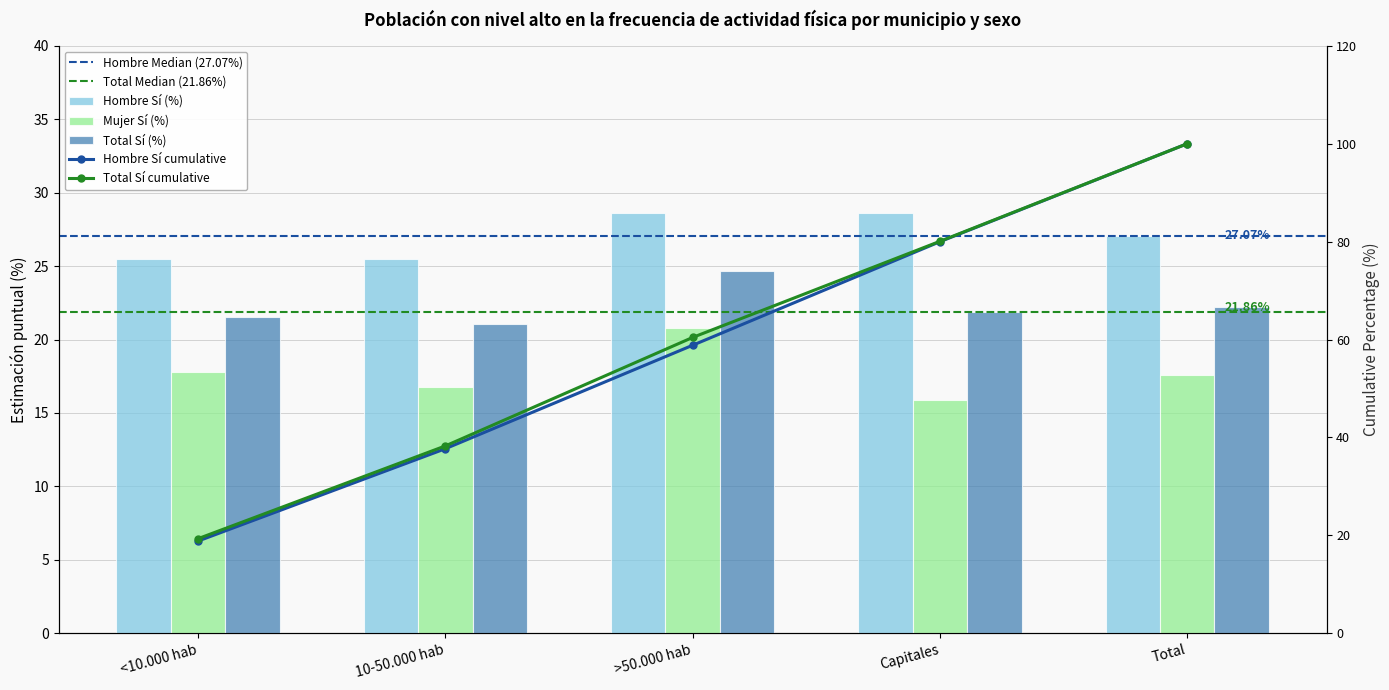

At which category does the chart reach its peak across all series?

Capitales